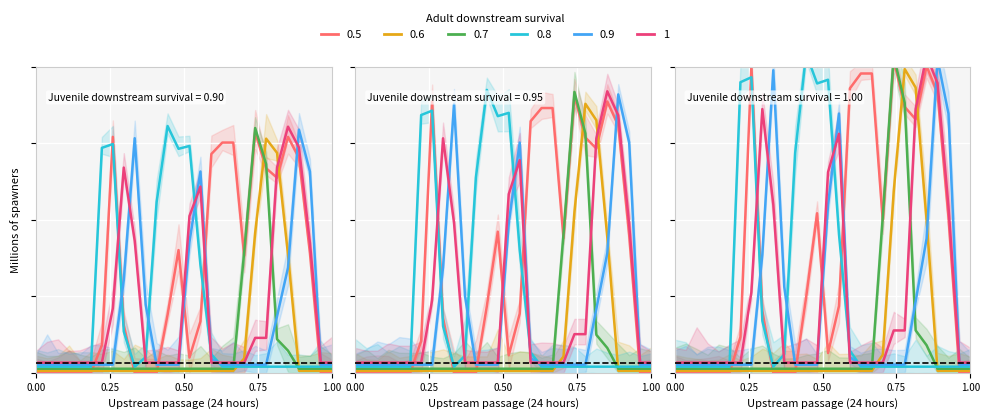

Is this an area chart (filled region under the line)?

No